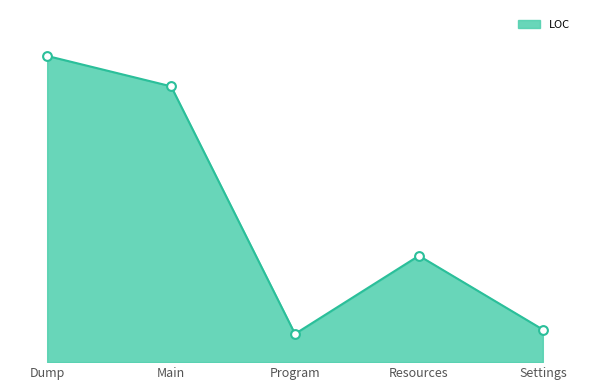

Does the chart have visible grid lines?

No